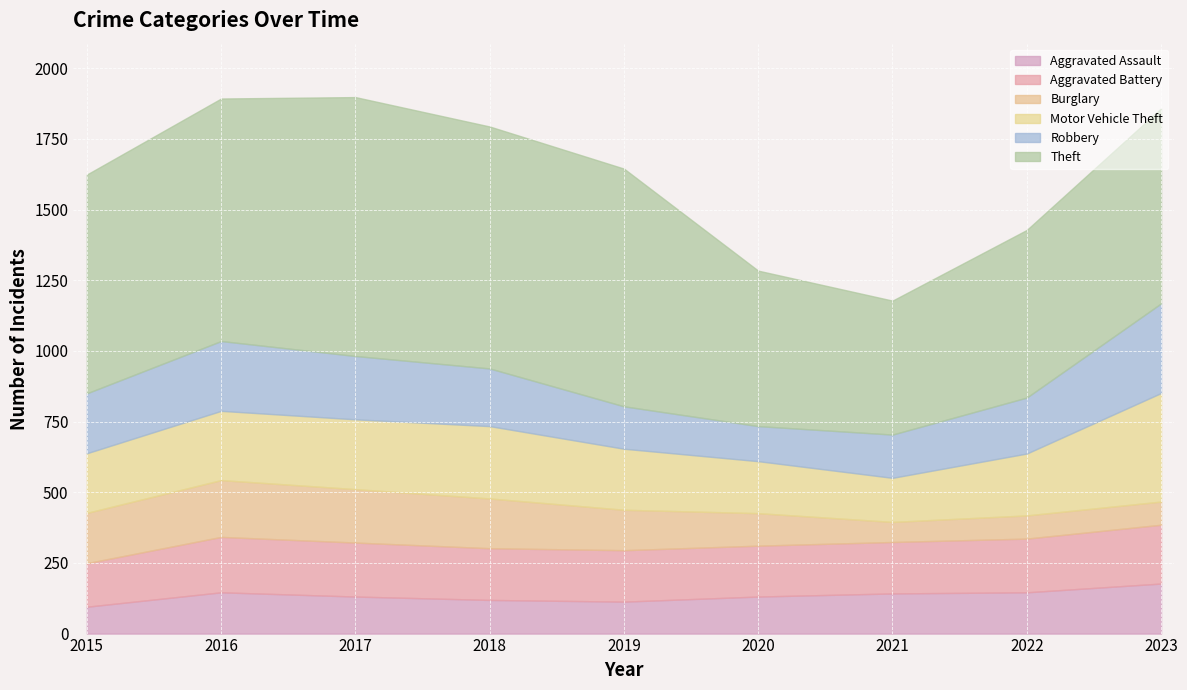

At which category is the sum across all series the highest?

2017